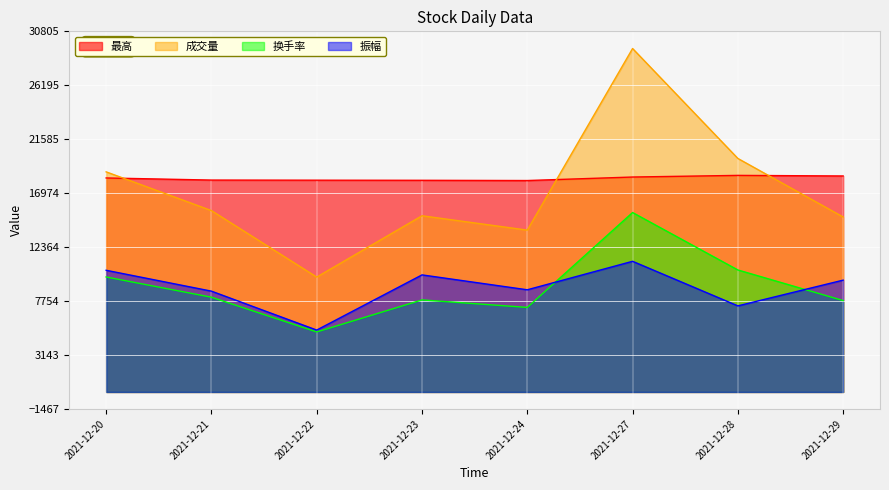

Reading left to right, extract all data points from this chart.

最高: 18280.0	18100.0	18090.0	18080.0	18060.0	18360.0	18500.0	18450.0
成交量: 18802.4	15492.2	9813.2	15051.2	13824.8	29338.4	19946.4	14945.0
换手率: 9822.3	8093.1	5126.4	7862.7	7222.1	15326.4	10420.0	7807.3
振幅: 10393.9	8611.1	5286.6	10000.0	8727.5	11160.7	7352.9	9552.4